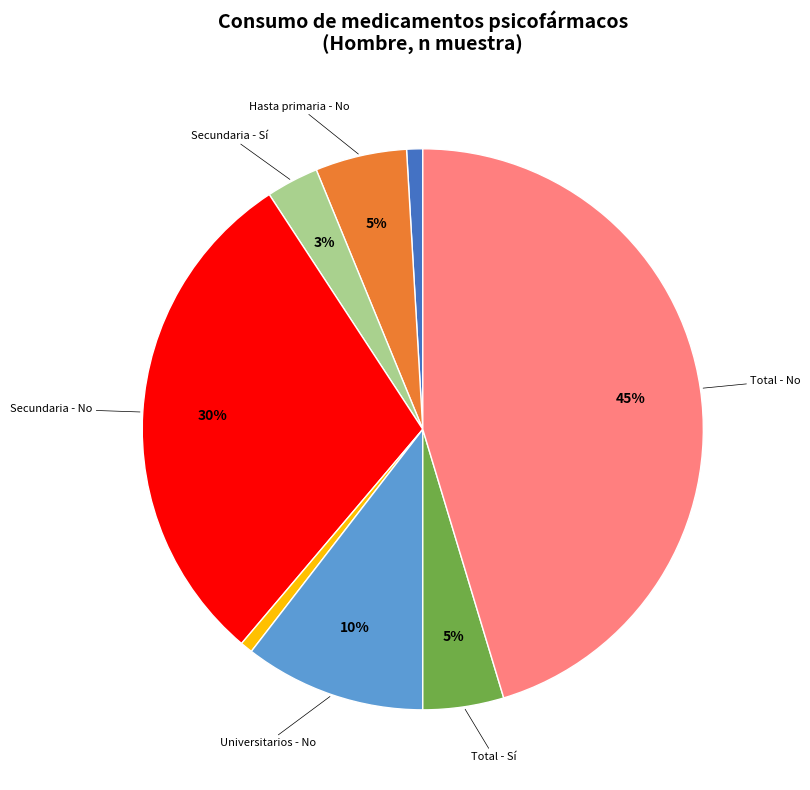

To the nearest percent, what is the average slice percentage?

12%